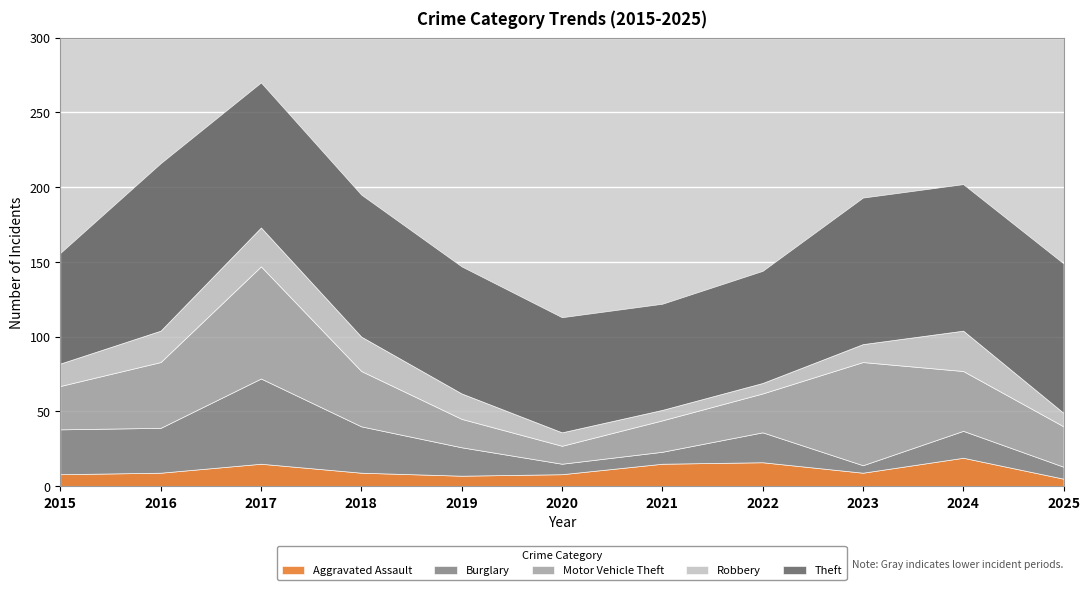

The value of Burglary at 2018 is 41. True or false?

False